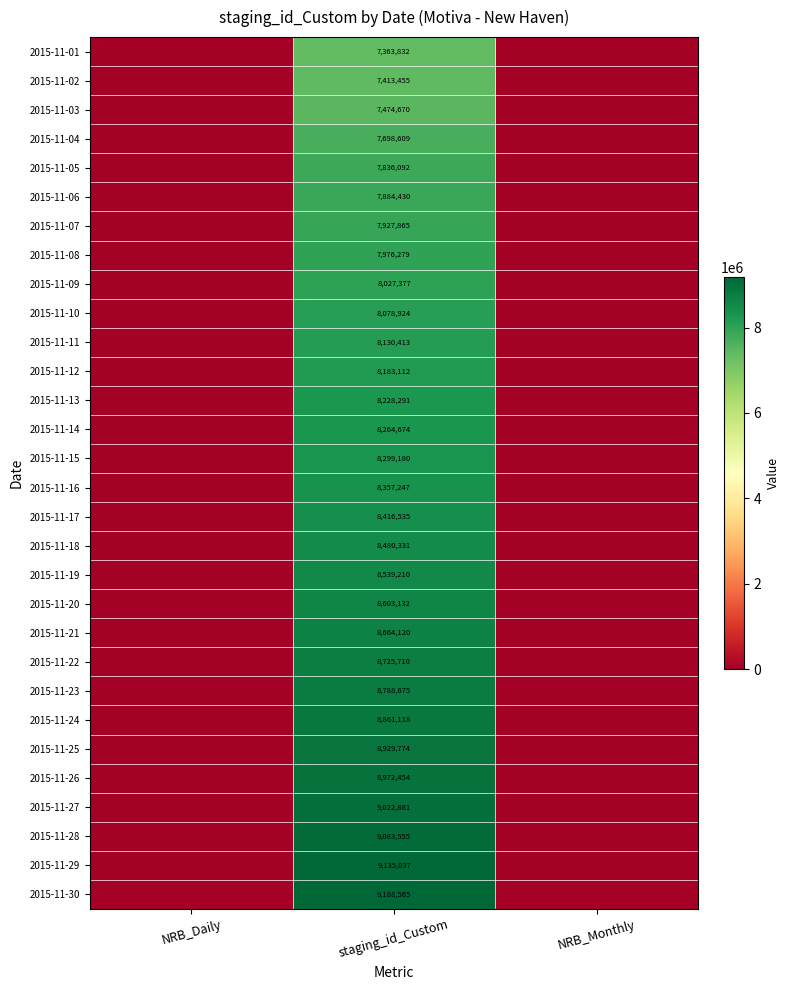

What is the difference between the highest and lowest values at staging_id_Custom?

1824733